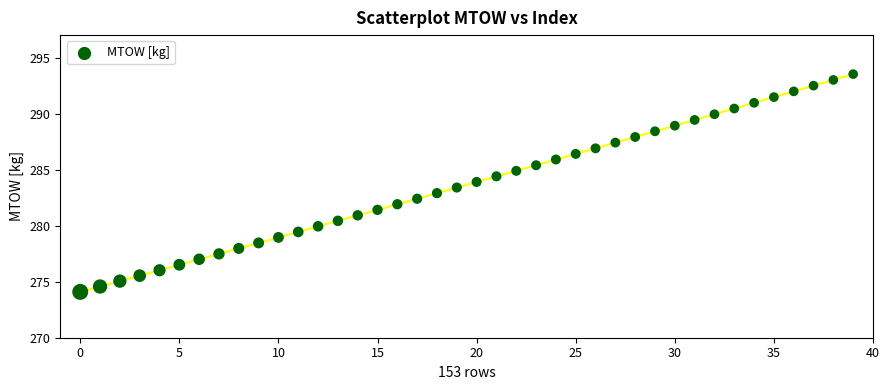

What is the range of Y values (max minus min)?

19.4